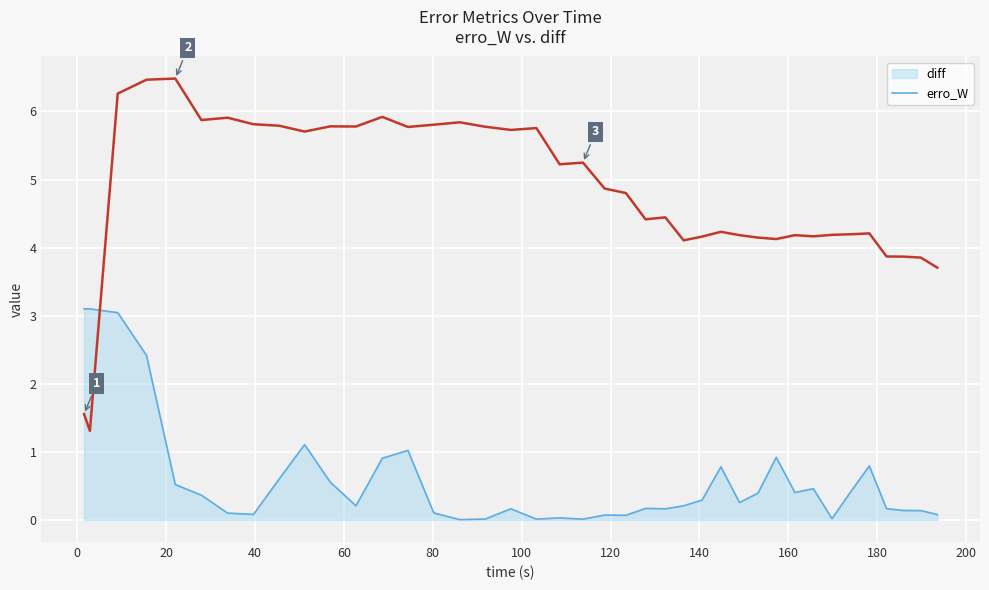

List the series in order of their peak value, lowest first.

erro_W, diff